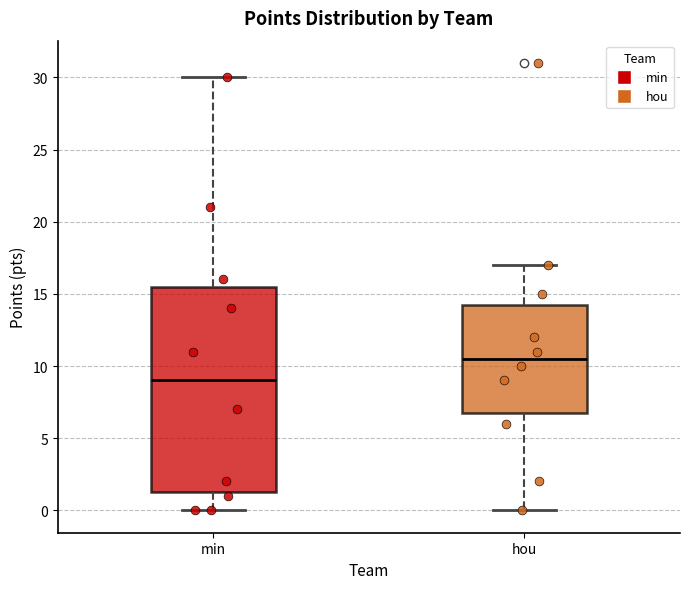

Which box is the tallest, from its lower edge to its upper edge?

min